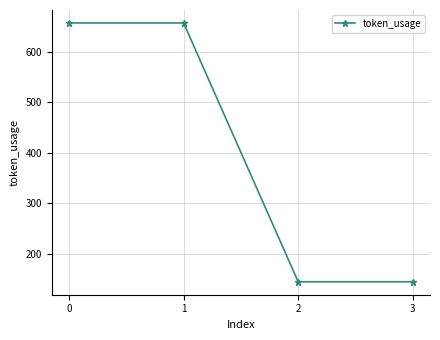

Reading left to right, transcribe all the data shown in this chart.

0=657	1=657	2=145	3=145